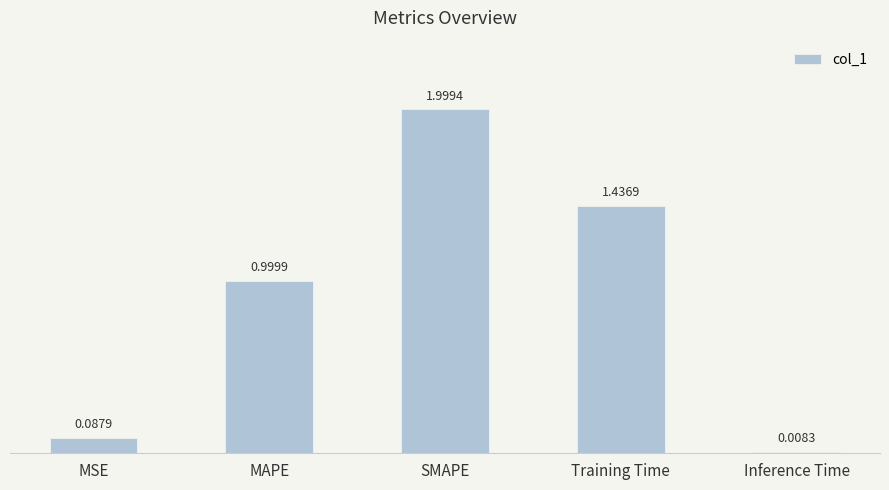

Rank the categories by value from lowest to highest.

Inference Time, MSE, MAPE, Training Time, SMAPE